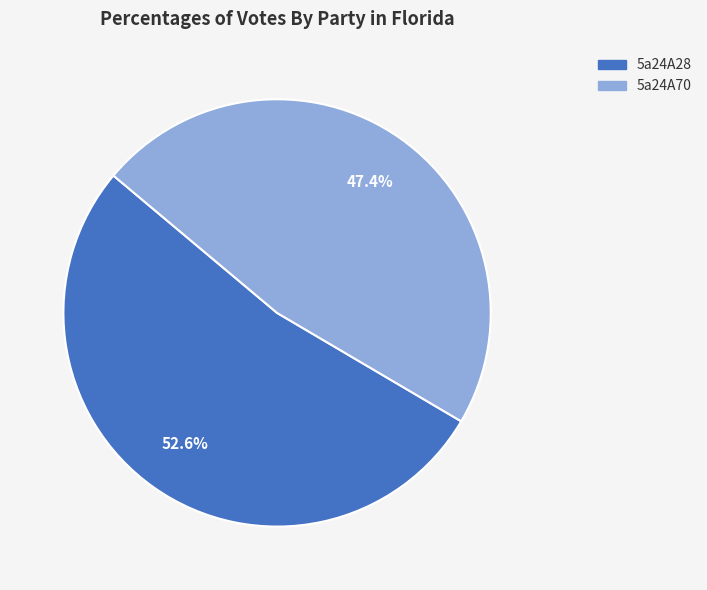

Rank the categories by value from highest to lowest.

5a24A28, 5a24A70